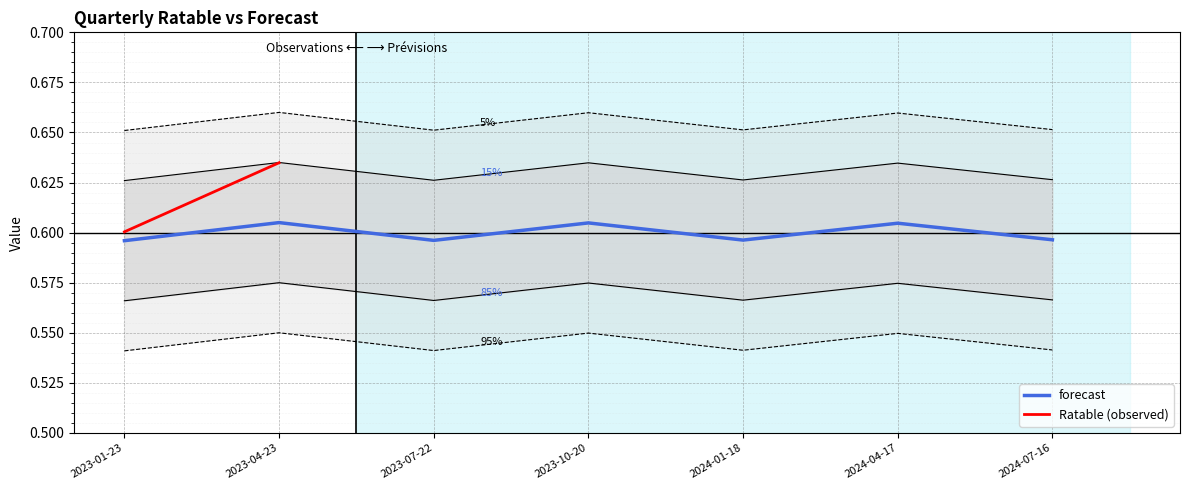

How many points are lower than both their immediate neighbors (excluding endpoints)?

2